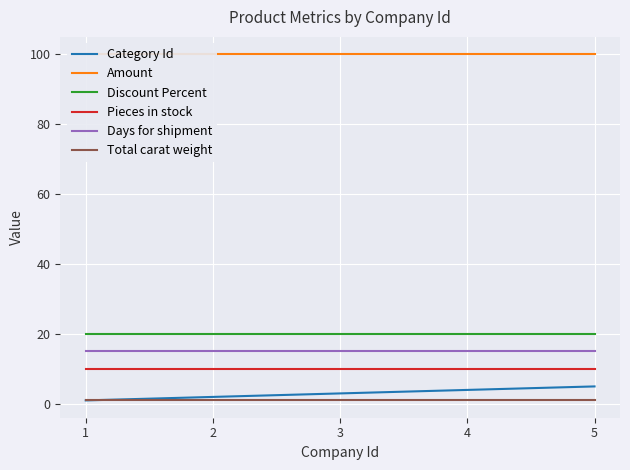

How many lines are shown in the chart?

6